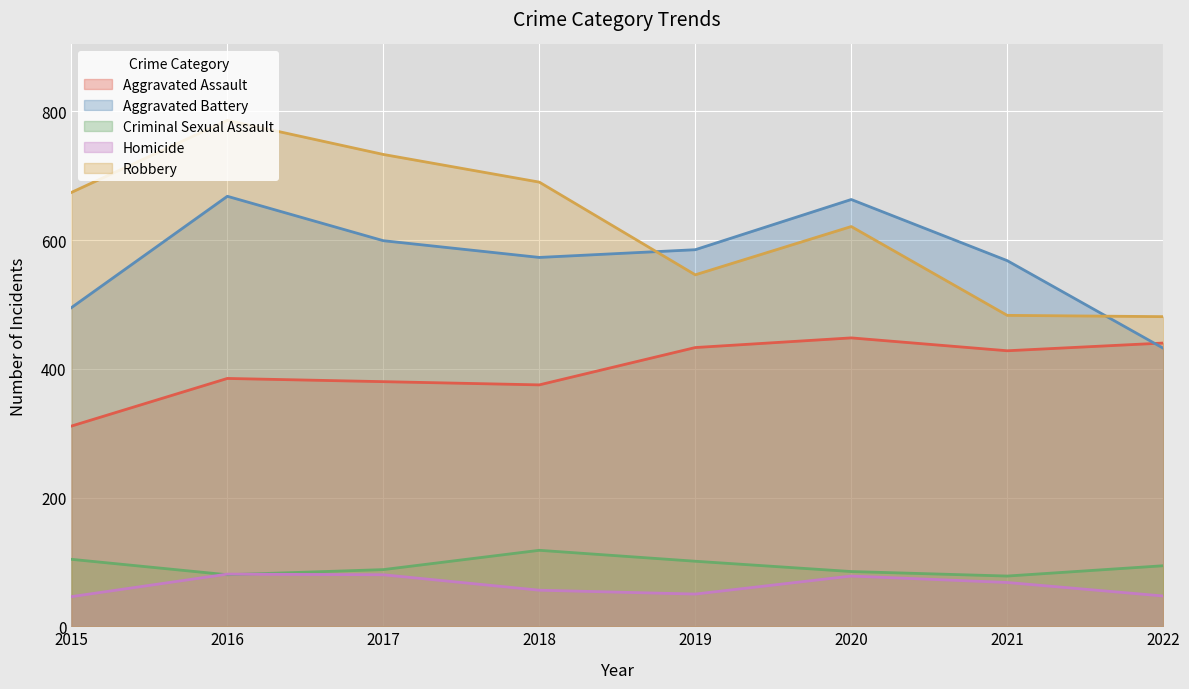

How many interior local peaks does the Criminal Sexual Assault series have?

1